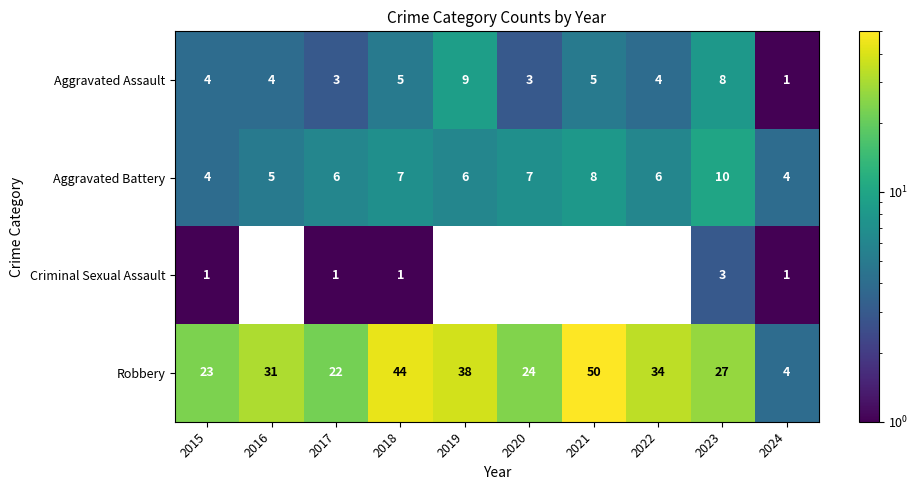

At which category is the sum across all series the highest?

2021